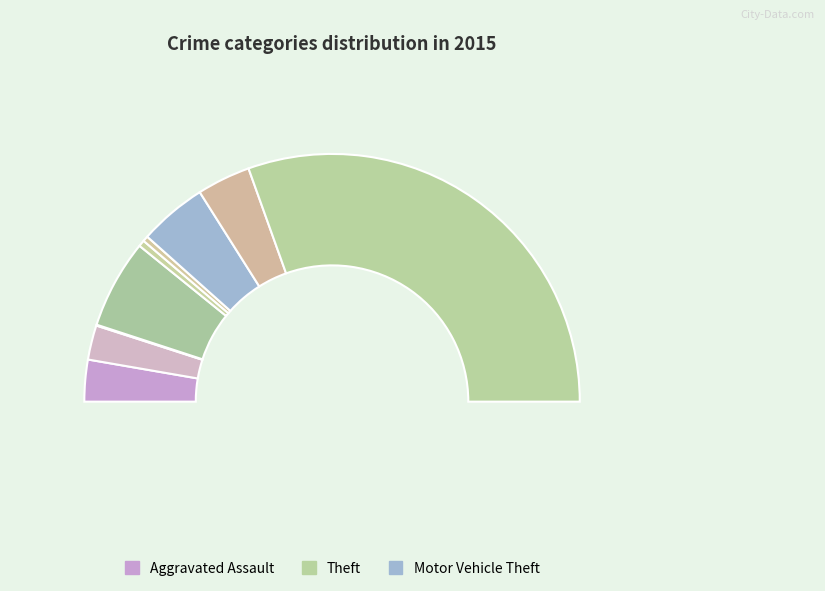

What percentage is the Aggravated Assault slice, to the nearest percent?

5%